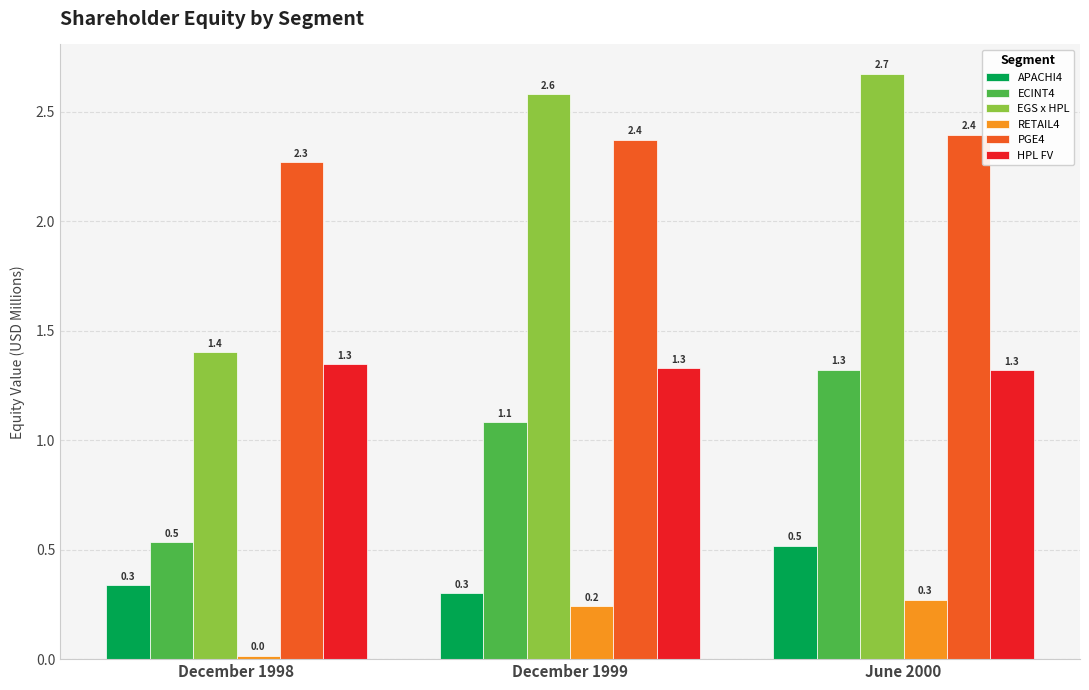

Count the number of categories in the chart.

3